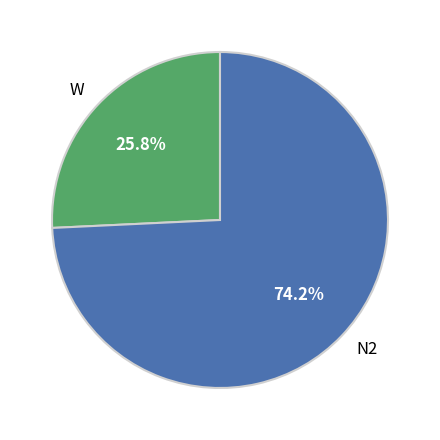

Rank the categories by value from highest to lowest.

N2, W